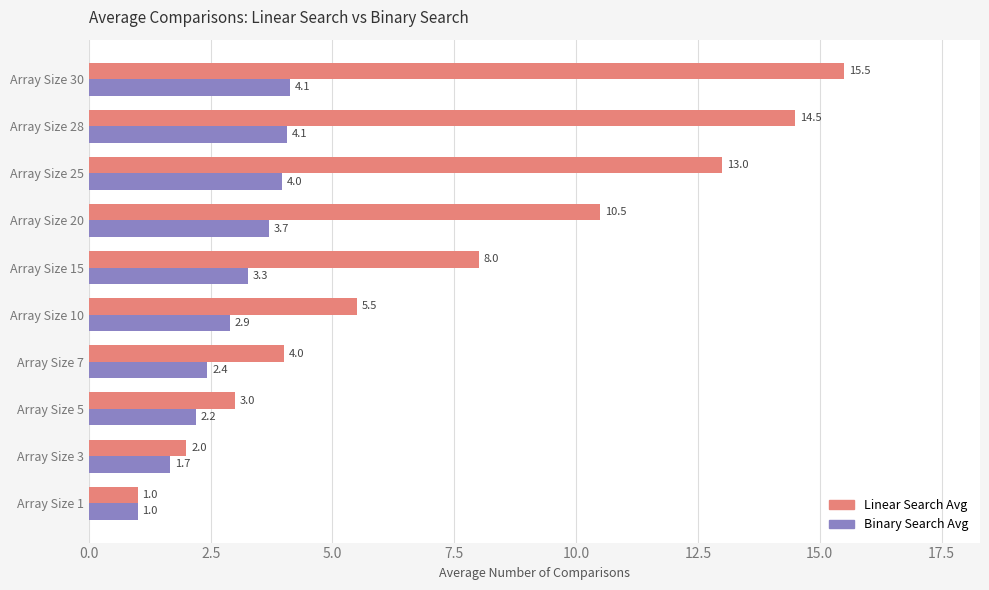

The value of Binary Search Avg at Array Size 30 is 6.3. True or false?

False